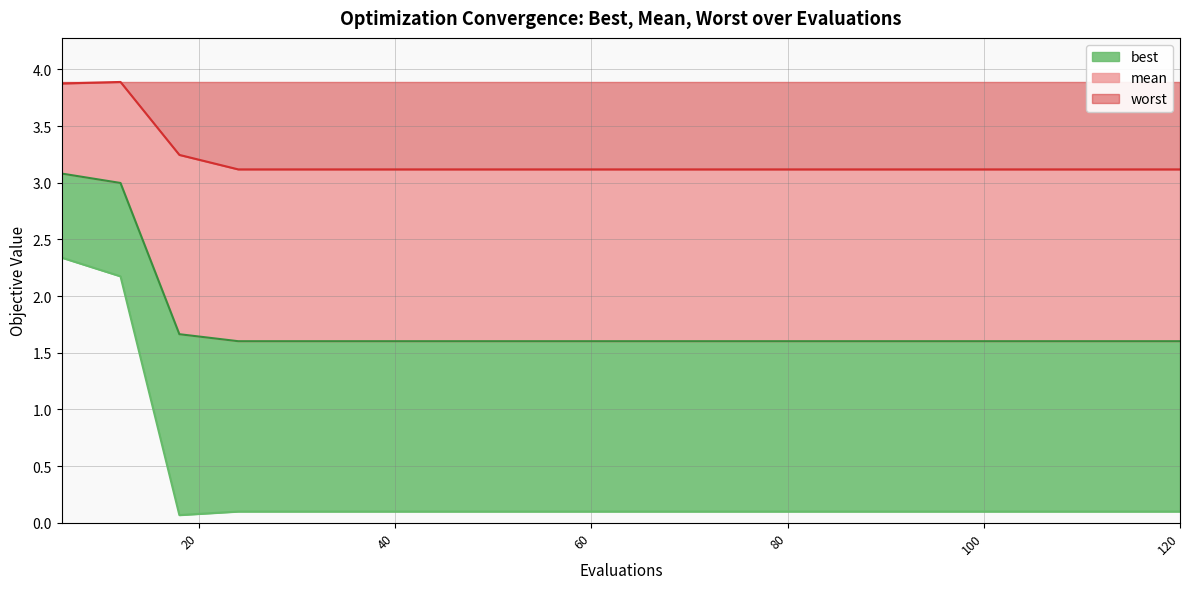

Where is best nearest to the value 1?

24